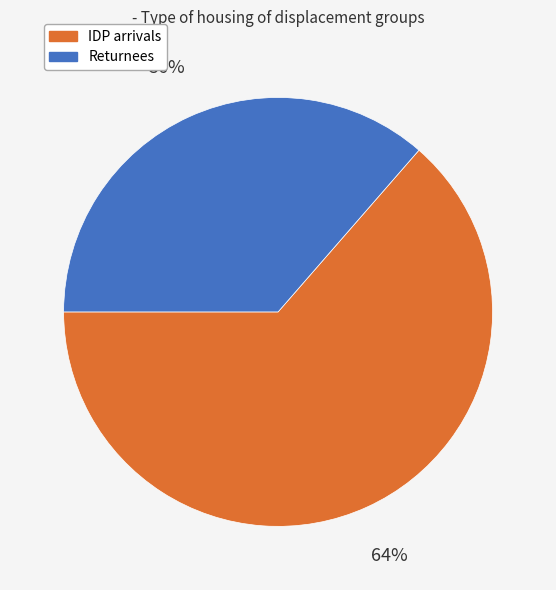

How many slices are in this pie chart?

2